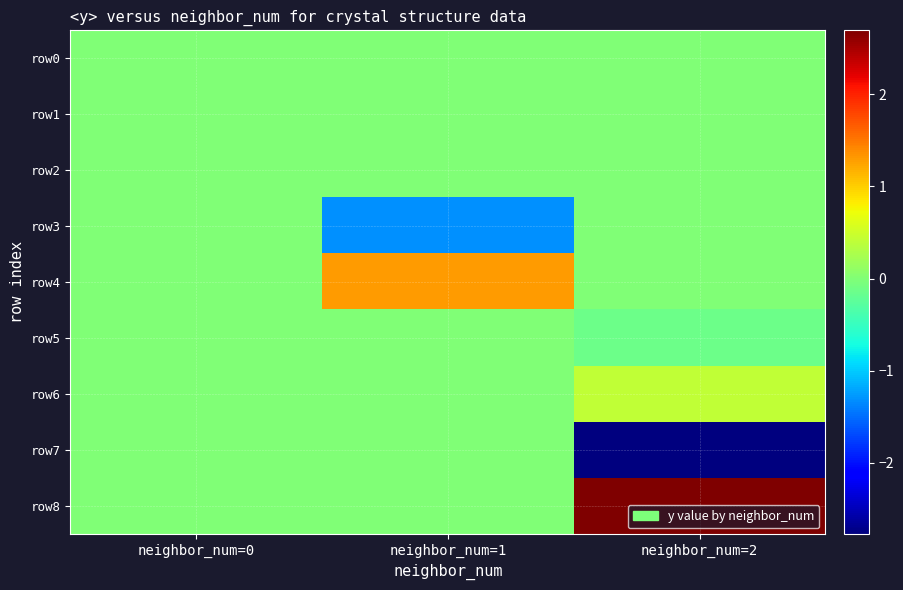

At which category is the sum across all series the highest?

neighbor_num=2